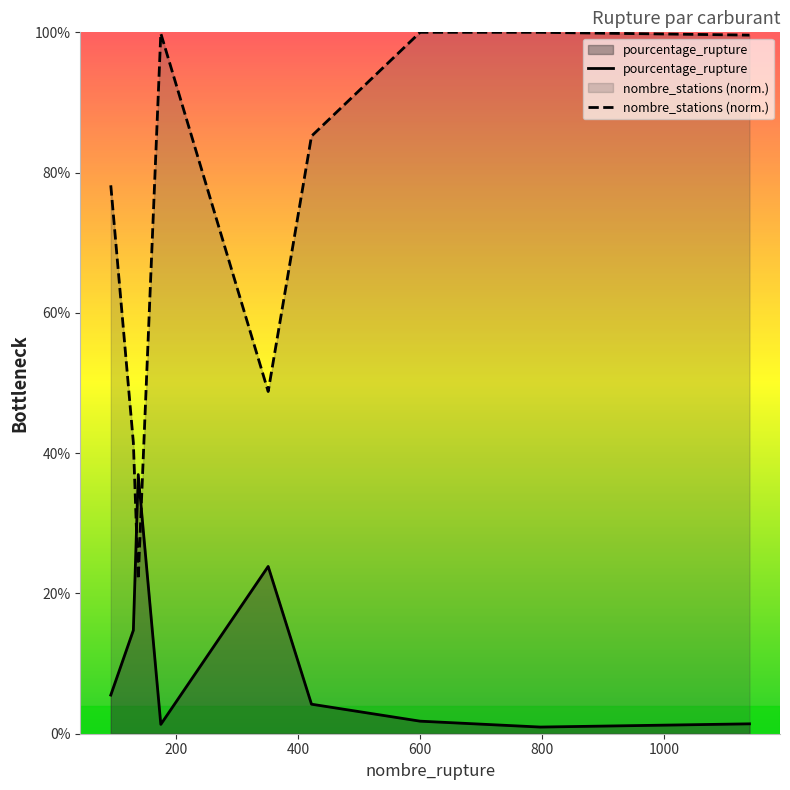

What is the approximate value of nombre_stations at 422?

85.2